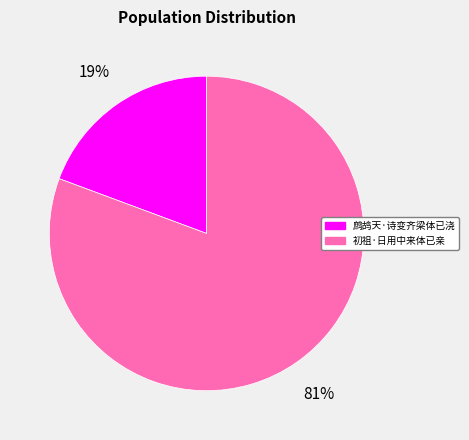

To the nearest percent, what percentage of the pie is 初祖·日用中来体已亲?

81%